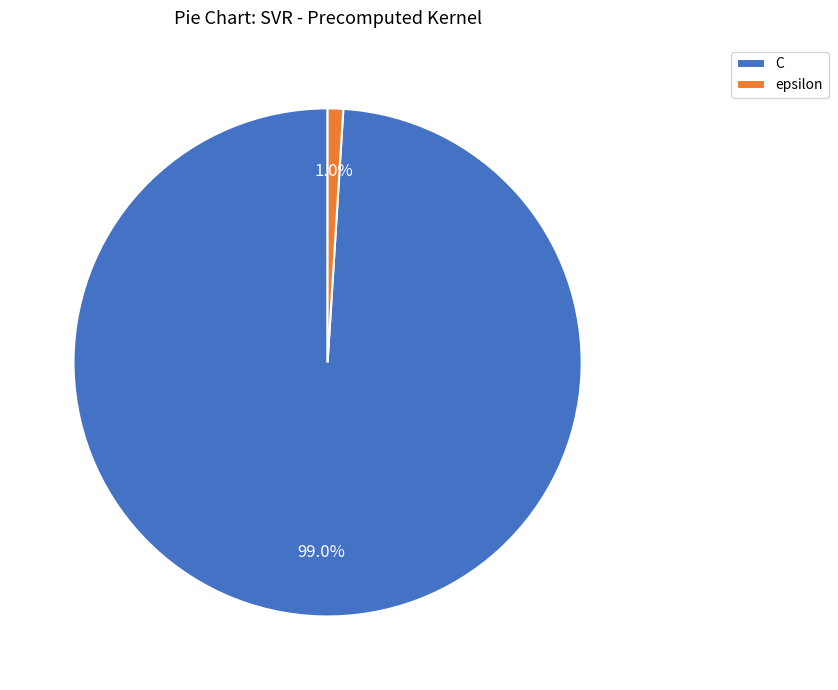

To the nearest percent, what is the difference between the largest and smallest slice percentages?

98%